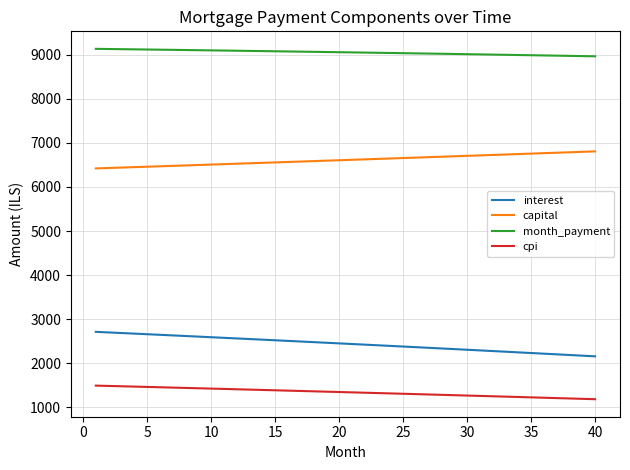

What is the difference between the maximum and minimum values in the cpi series?

308.3